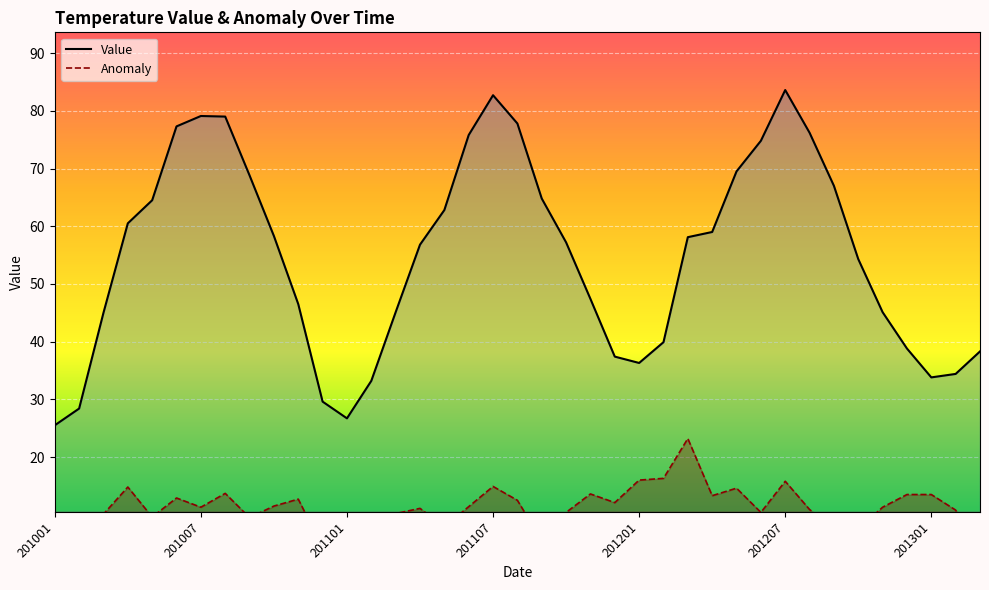

The Value series shows 137.2 at 201207. True or false?

False